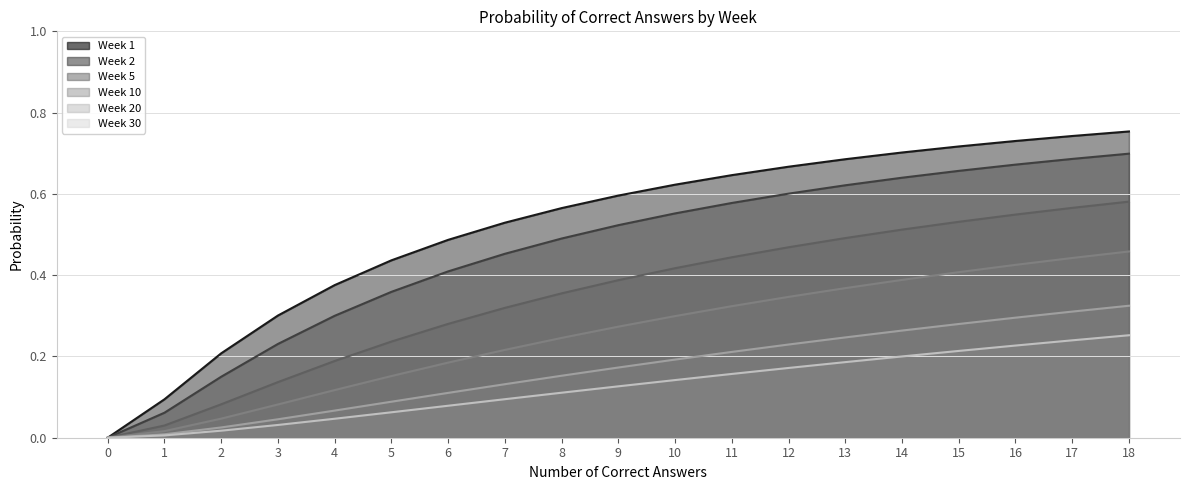

True or false: Week 5 has more than 1 points higher than both neighbors.

False